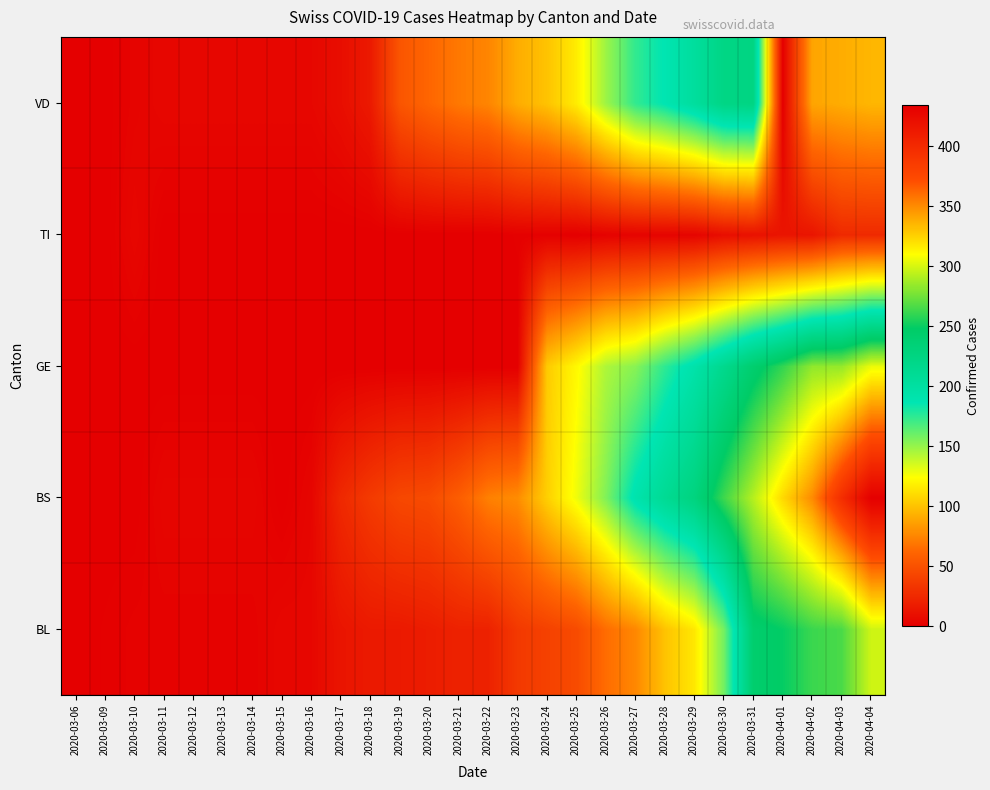

Reading left to right, what are all the values shown in this chart?

BL: 2020-03-06=0	2020-03-09=1	2020-03-10=2	2020-03-11=2	2020-03-12=2	2020-03-13=2	2020-03-14=2	2020-03-15=5	2020-03-16=5	2020-03-17=13	2020-03-18=16	2020-03-19=16	2020-03-20=18	2020-03-21=21	2020-03-22=21	2020-03-23=35	2020-03-24=40	2020-03-25=46	2020-03-26=65	2020-03-27=76	2020-03-28=100	2020-03-29=115	2020-03-30=158	2020-03-31=242	2020-04-01=249	2020-04-02=262	2020-04-03=266	2020-04-04=298
BS: 2020-03-06=0	2020-03-09=0	2020-03-10=0	2020-03-11=4	2020-03-12=4	2020-03-13=4	2020-03-14=4	2020-03-15=0	2020-03-16=4	2020-03-17=25	2020-03-18=36	2020-03-19=44	2020-03-20=46	2020-03-21=57	2020-03-22=73	2020-03-23=78	2020-03-24=105	2020-03-25=128	2020-03-26=155	2020-03-27=191	2020-03-28=211	2020-03-29=228	2020-03-30=263	2020-03-31=292	2020-04-01=323	2020-04-02=350	2020-04-03=397	2020-04-04=434
GE: 2020-03-06=0	2020-03-09=0	2020-03-10=0	2020-03-11=0	2020-03-12=0	2020-03-13=0	2020-03-14=0	2020-03-15=0	2020-03-16=0	2020-03-17=0	2020-03-18=0	2020-03-19=0	2020-03-20=0	2020-03-21=0	2020-03-22=0	2020-03-23=0	2020-03-24=103	2020-03-25=122	2020-03-26=144	2020-03-27=153	2020-03-28=175	2020-03-29=193	2020-03-30=216	2020-03-31=241	2020-04-01=260	2020-04-02=283	2020-04-03=284	2020-04-04=305
TI: 2020-03-06=0	2020-03-09=0	2020-03-10=5	2020-03-11=0	2020-03-12=0	2020-03-13=0	2020-03-14=0	2020-03-15=0	2020-03-16=0	2020-03-17=0	2020-03-18=0	2020-03-19=0	2020-03-20=0	2020-03-21=0	2020-03-22=0	2020-03-23=1	2020-03-24=1	2020-03-25=0	2020-03-26=2	2020-03-27=3	2020-03-28=3	2020-03-29=3	2020-03-30=9	2020-03-31=11	2020-04-01=13	2020-04-02=13	2020-04-03=26	2020-04-04=26
VD: 2020-03-06=0	2020-03-09=0	2020-03-10=3	2020-03-11=5	2020-03-12=5	2020-03-13=5	2020-03-14=5	2020-03-15=5	2020-03-16=5	2020-03-17=9	2020-03-18=16	2020-03-19=52	2020-03-20=62	2020-03-21=70	2020-03-22=75	2020-03-23=91	2020-03-24=100	2020-03-25=117	2020-03-26=148	2020-03-27=174	2020-03-28=187	2020-03-29=203	2020-03-30=223	2020-03-31=225	2020-04-01=0	2020-04-02=88	2020-04-03=91	2020-04-04=95